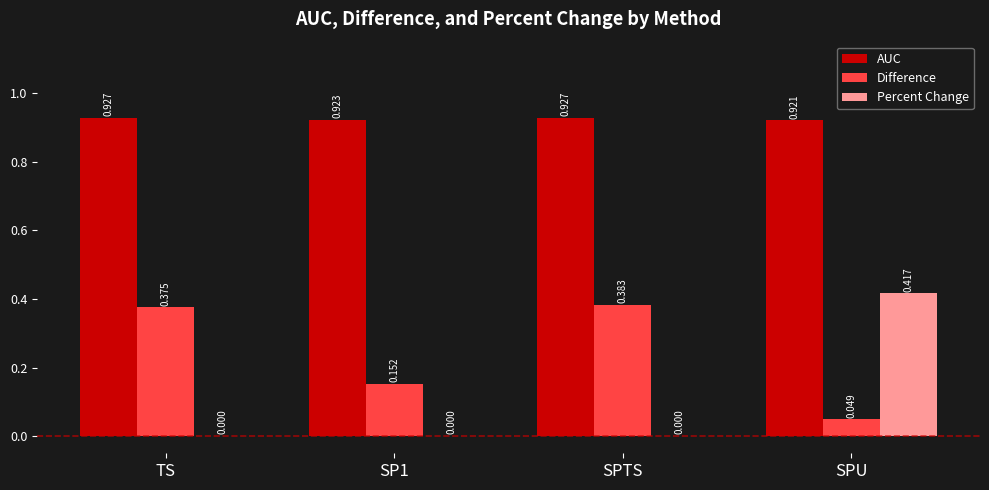

Which series has the largest total across all categories?

AUC